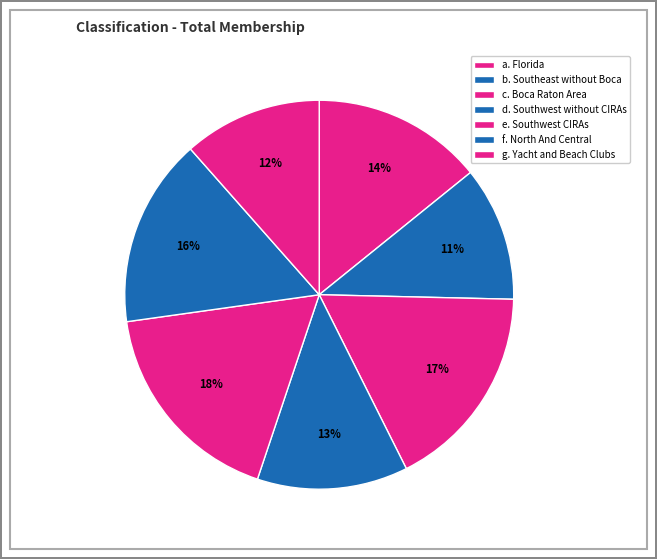

True or false: g. Yacht and Beach Clubs accounts for 12% of the total.

True